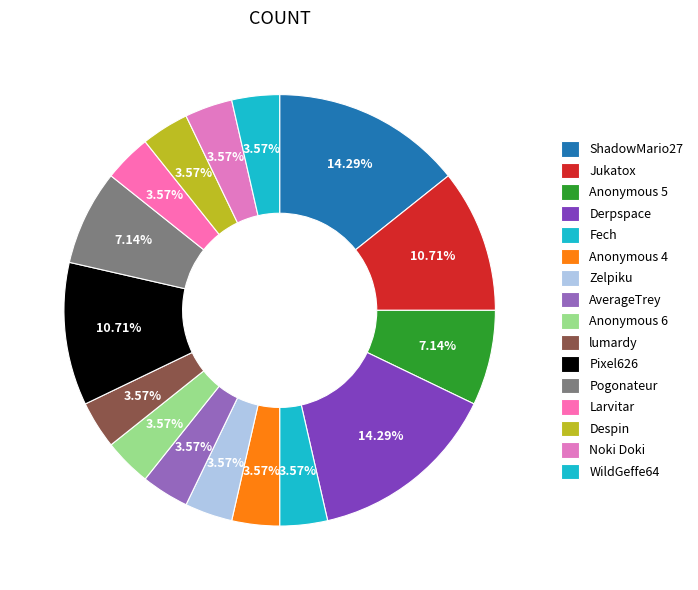

Count the number of slices in the pie.

16